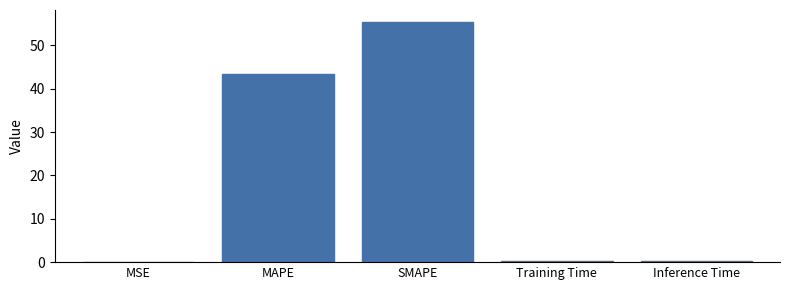

How many data points does each series have?

5